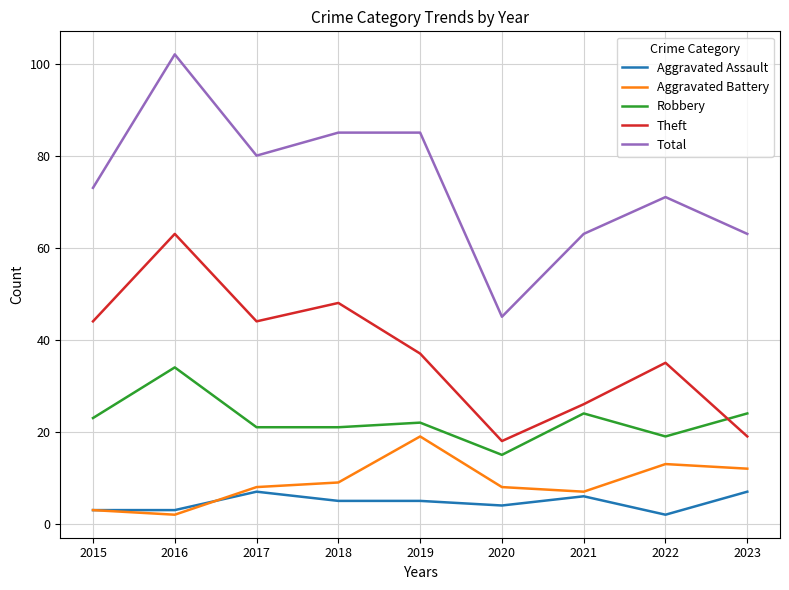

What is the difference between the maximum and minimum values in the Robbery series?

19